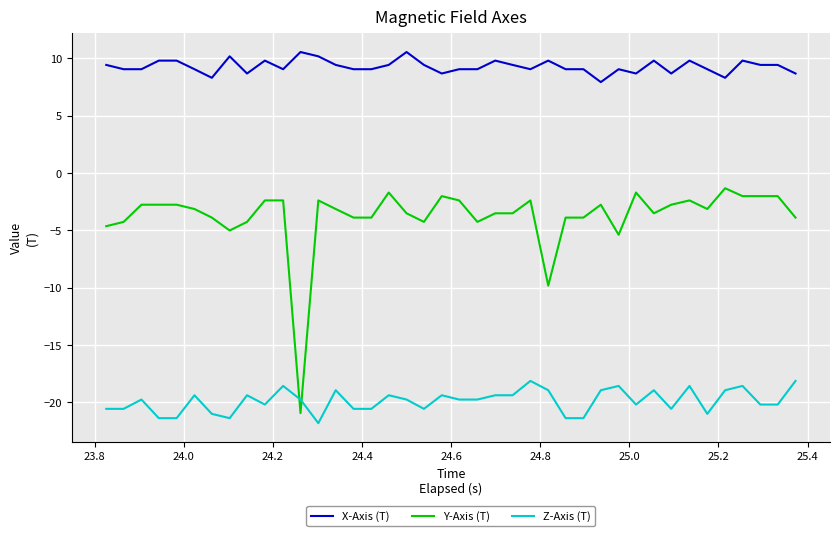

Which series has the largest total across all categories?

X-Axis (T)